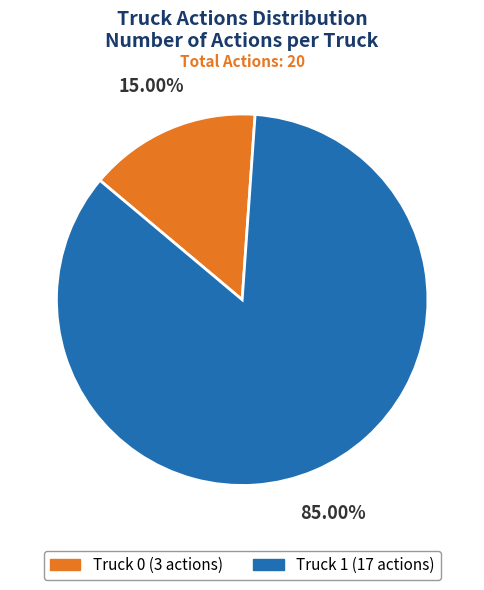

To the nearest percent, what percentage of the pie is Truck 1?

85%